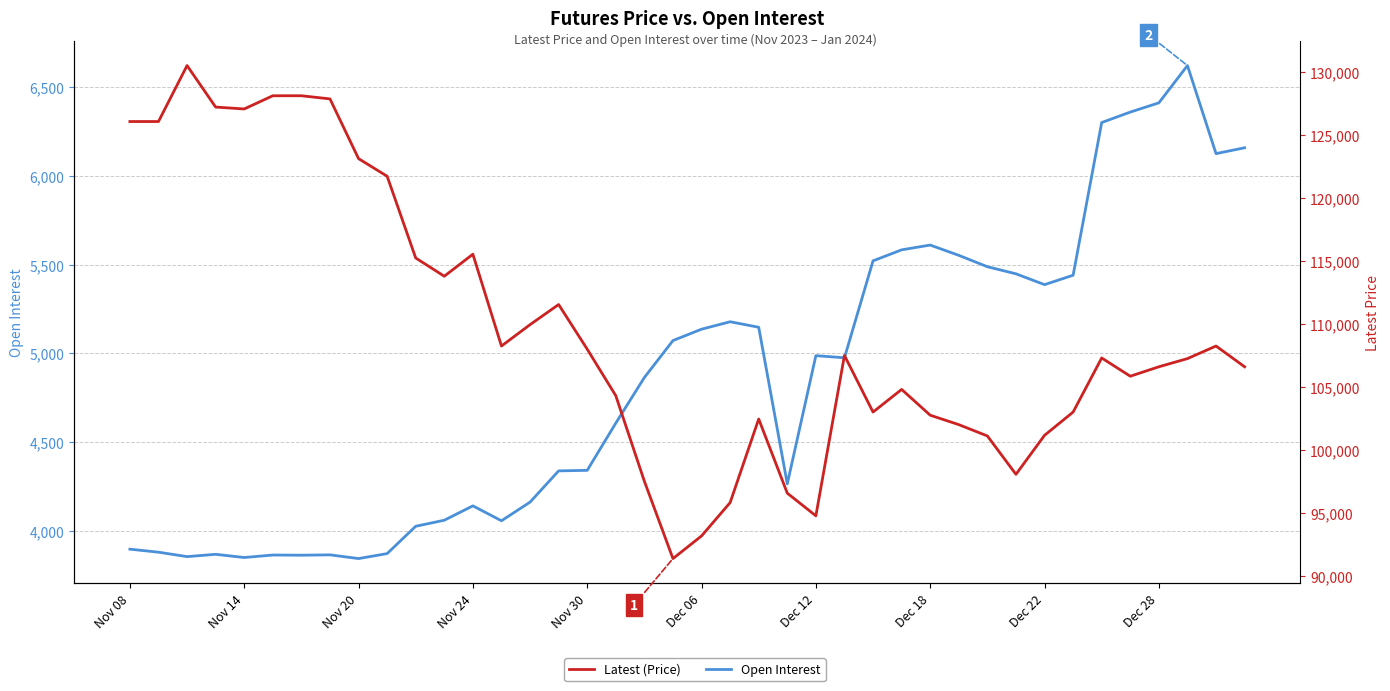

Count the number of categories in the chart.

40